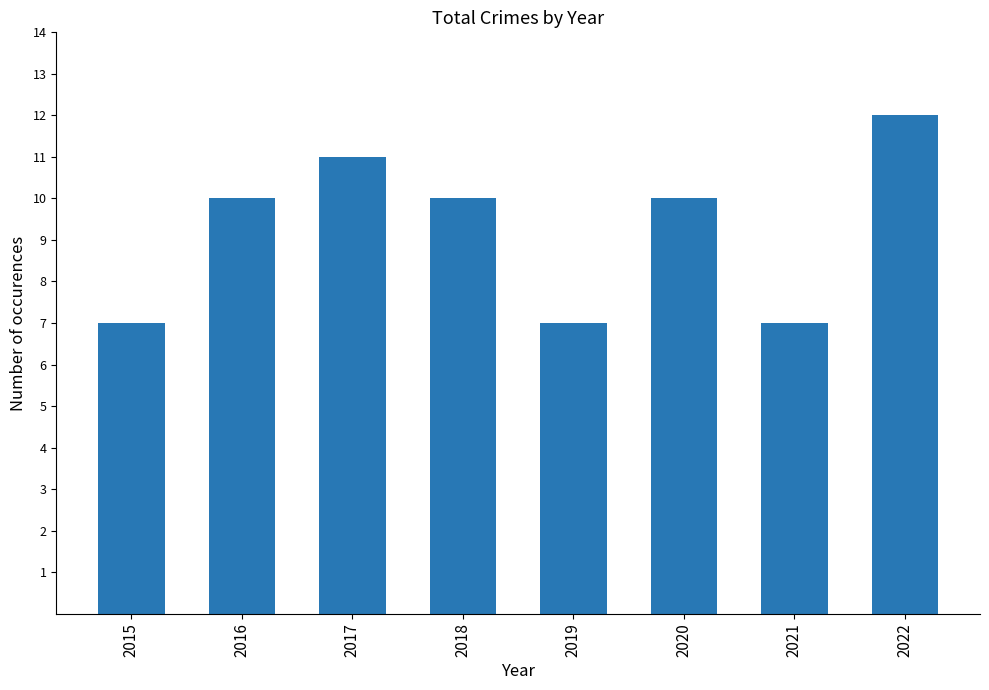

What is the change in value from 2021 to 2022?

+5